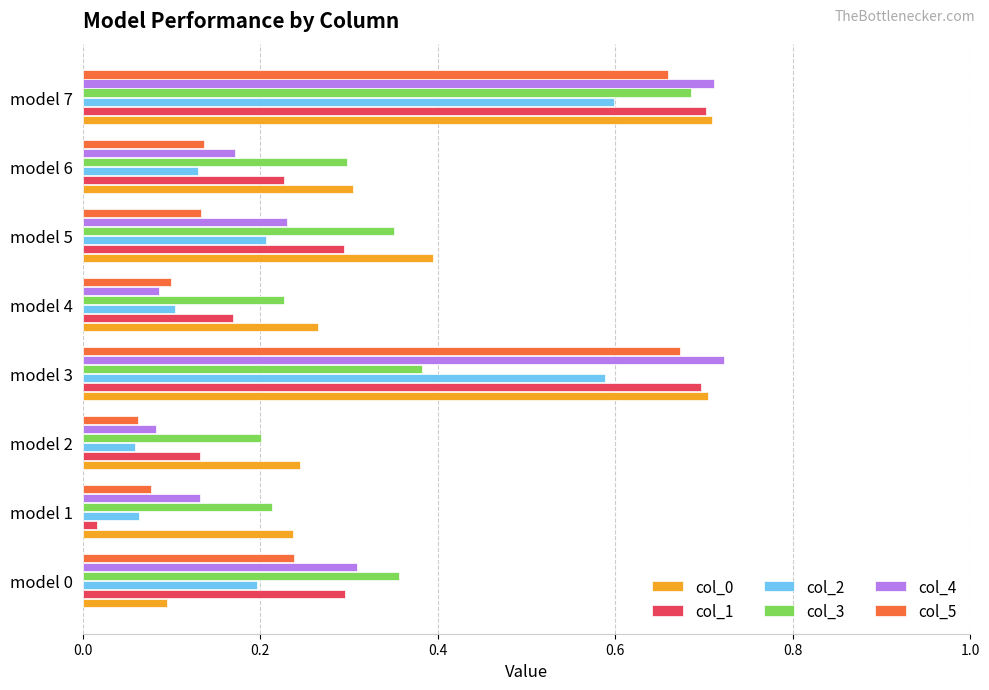

Which series has the largest range (max minus min)?

col_1